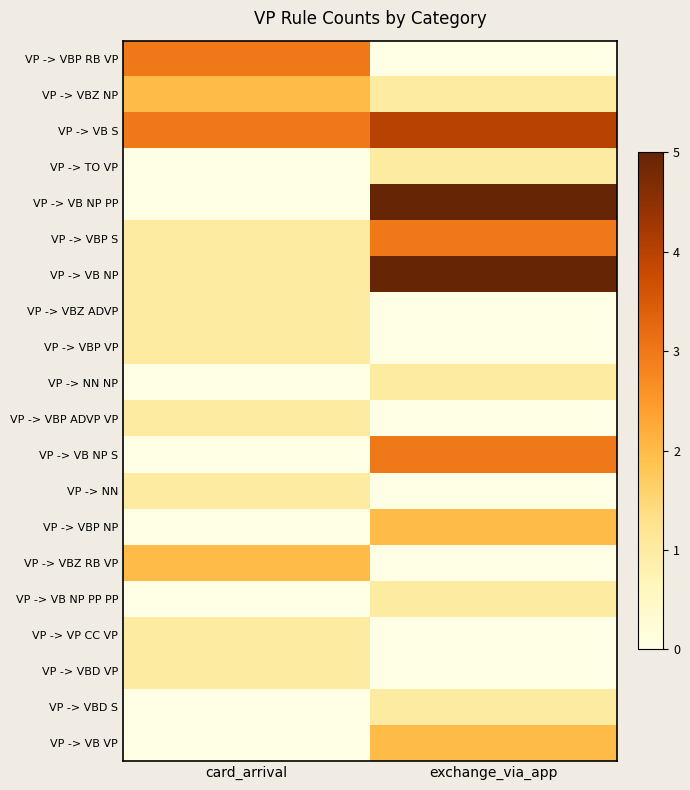

Which has a higher value, card_arrival or exchange_via_app?

card_arrival